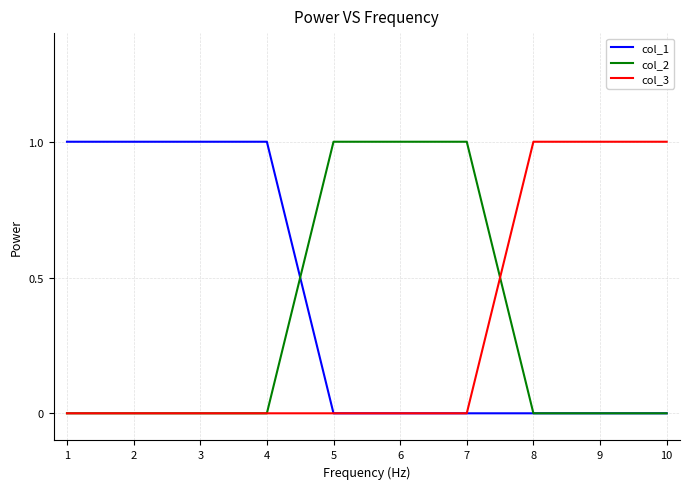

Which series has the largest total across all categories?

col_1